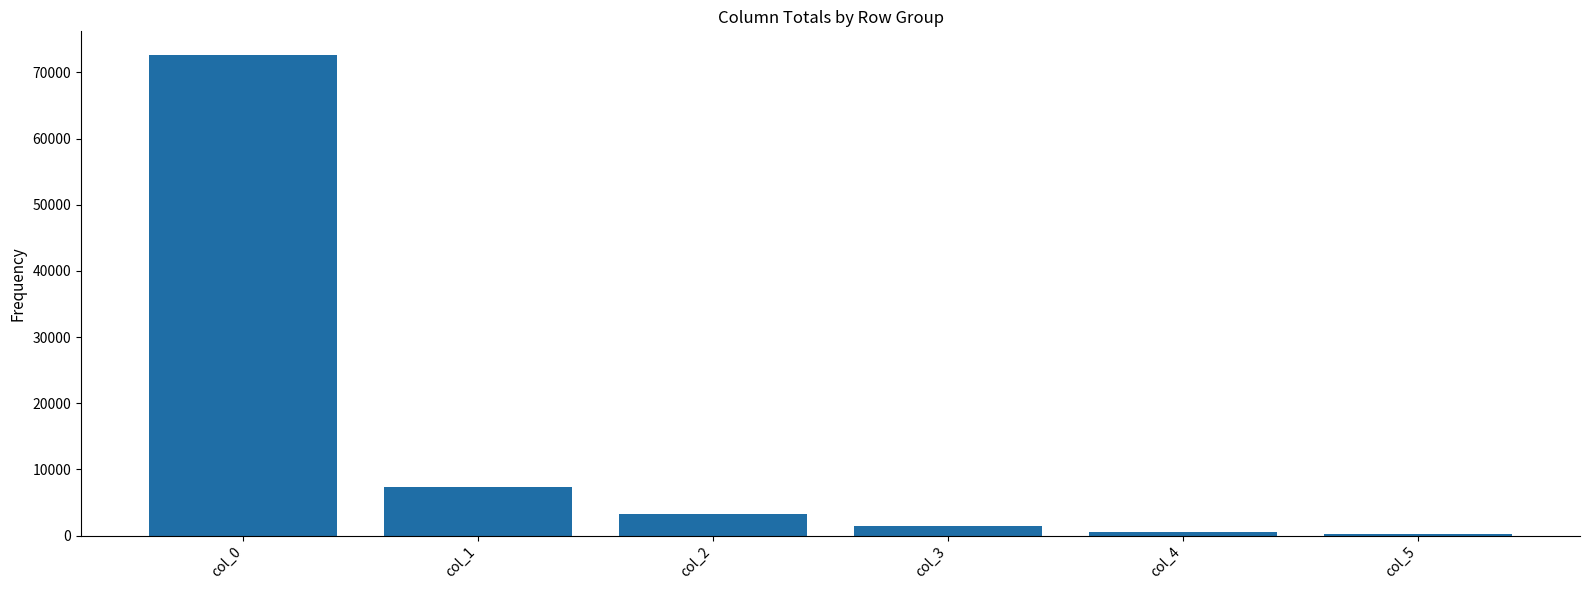

At which label is the value closest to 36399?

col_1